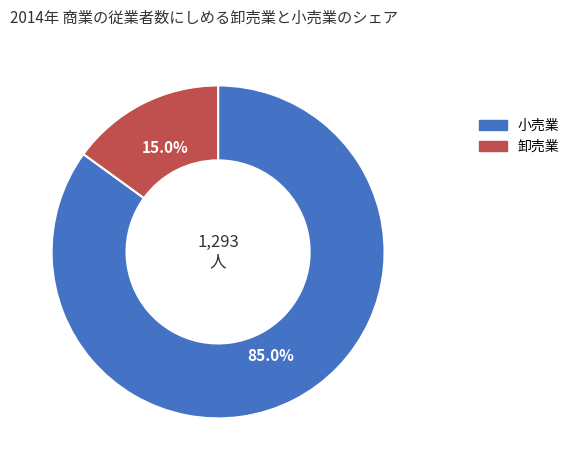

Is there a majority slice in this chart?

Yes